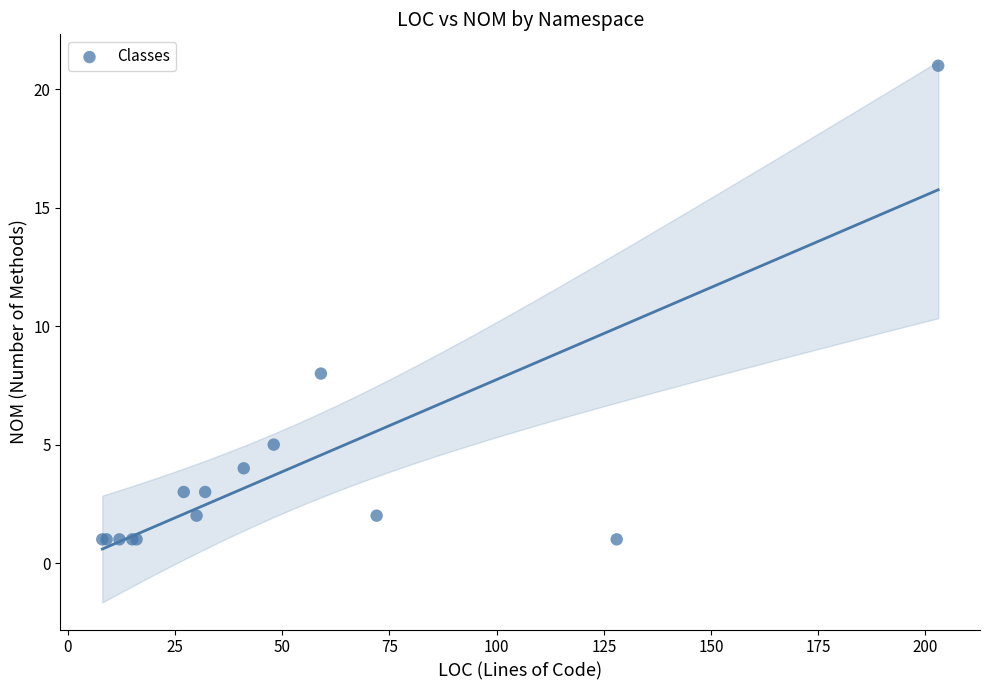

What Y value in the scatter plot is closest to 11?

8